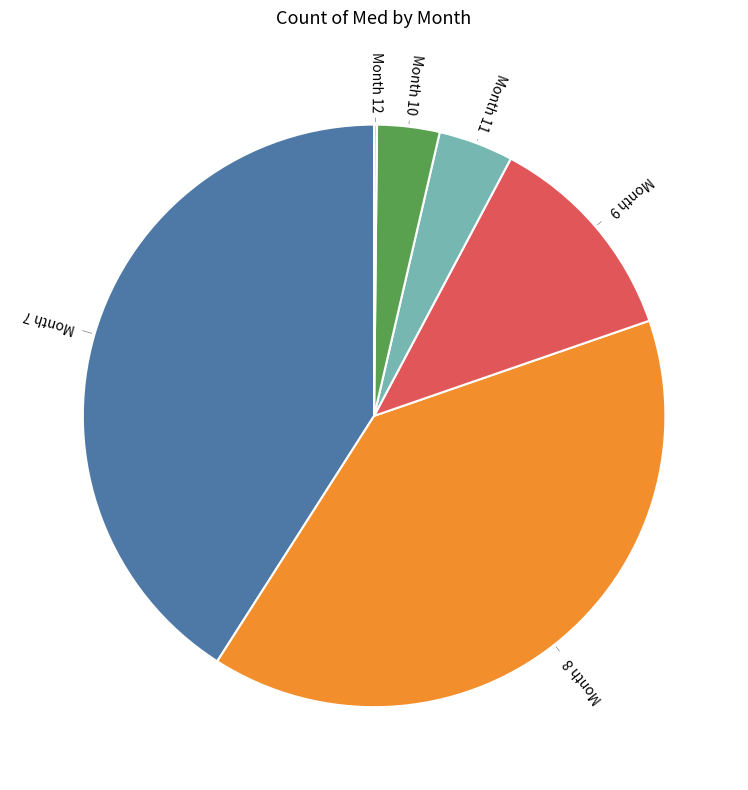

True or false: Month 8 accounts for 26% of the total.

False